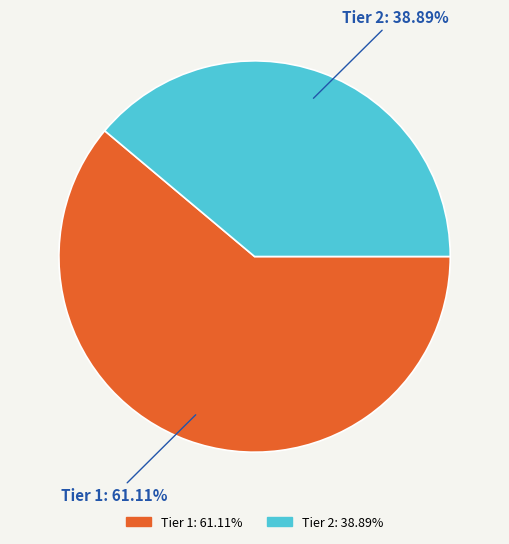

To the nearest percent, what percentage of the pie is Tier 1?

61%